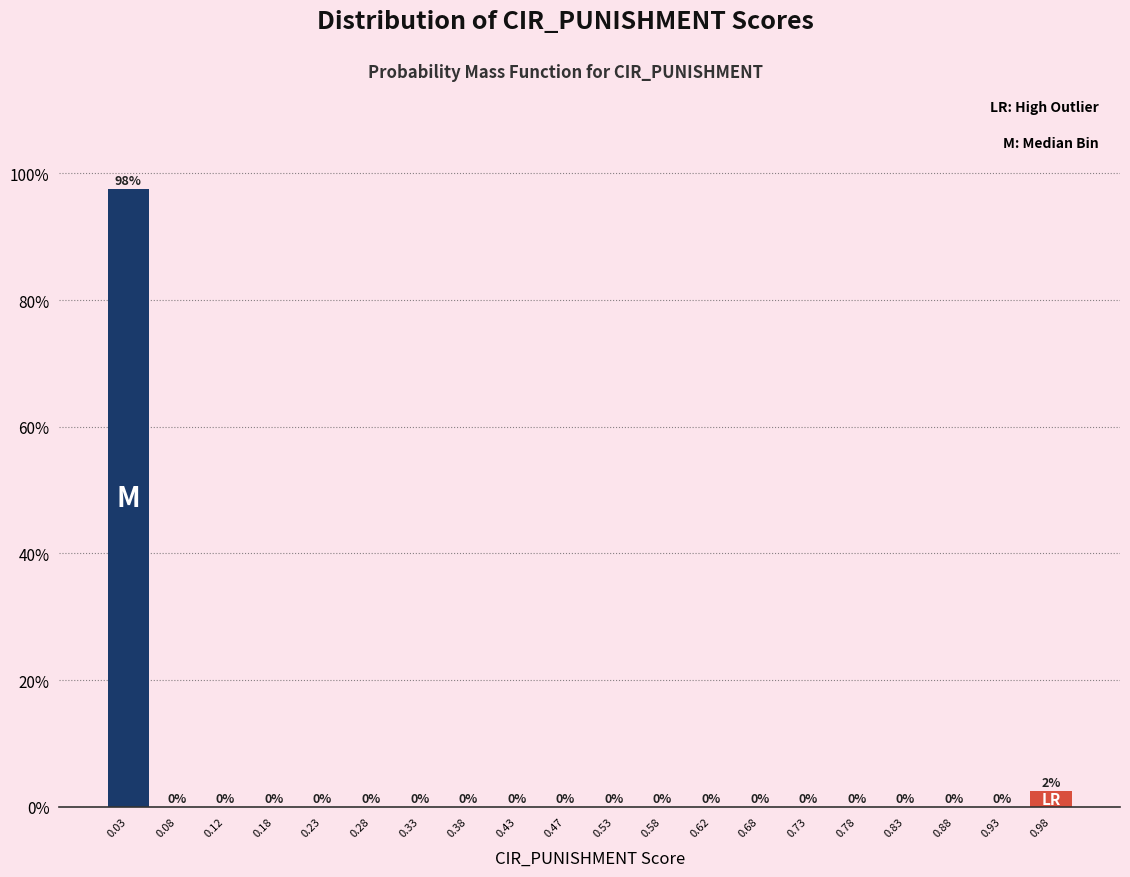

Over which range of the x-axis is the bar tallest?

0.00 to 0.05